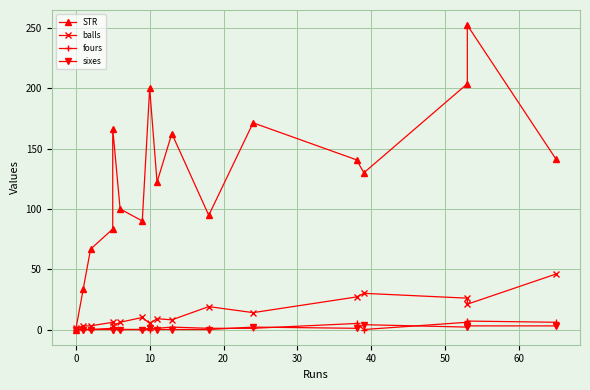

How many lines are shown in the chart?

4